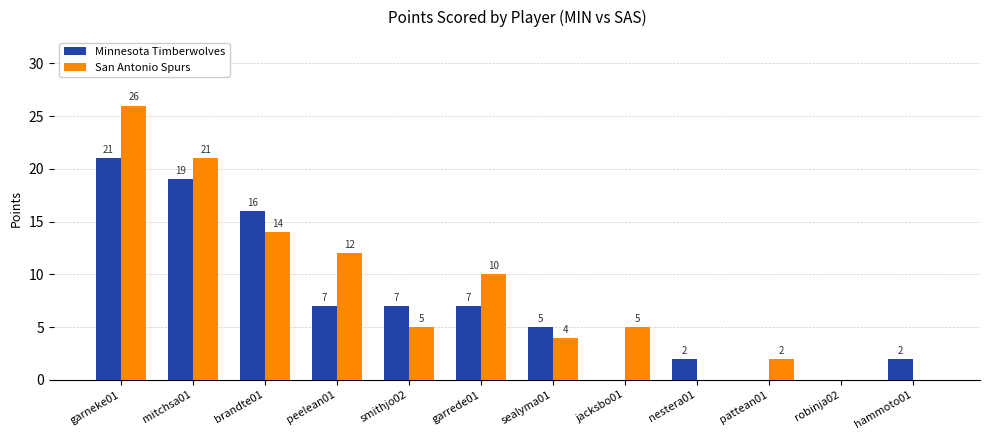

Which series changed the most between peelean01 and pattean01?

San Antonio Spurs